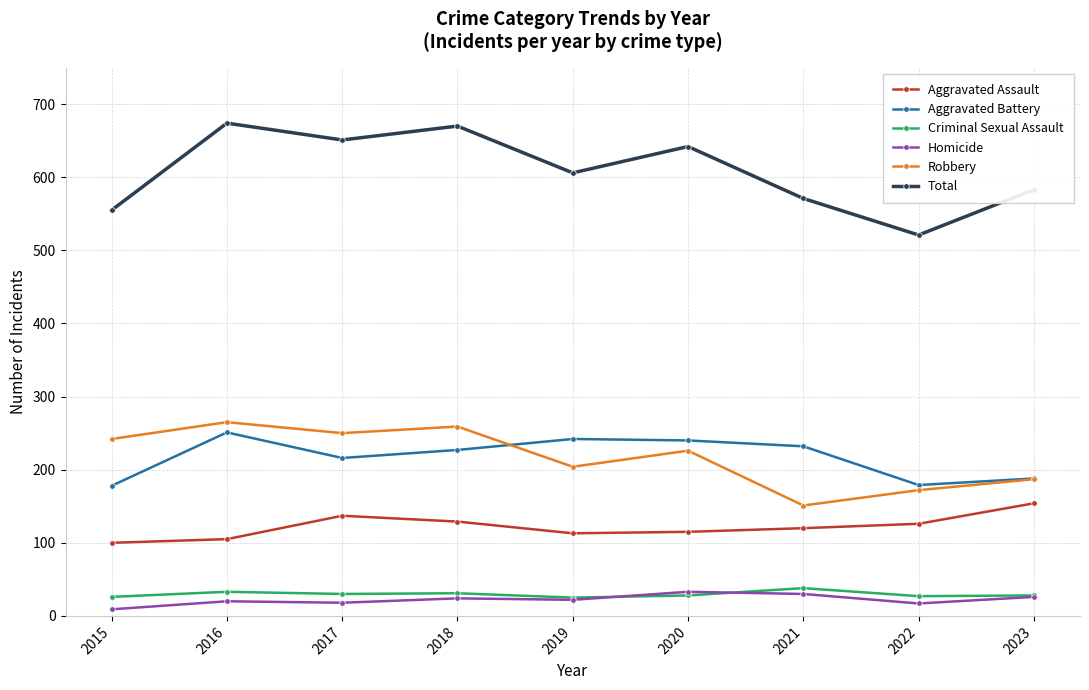

Which series has the largest total across all categories?

Total